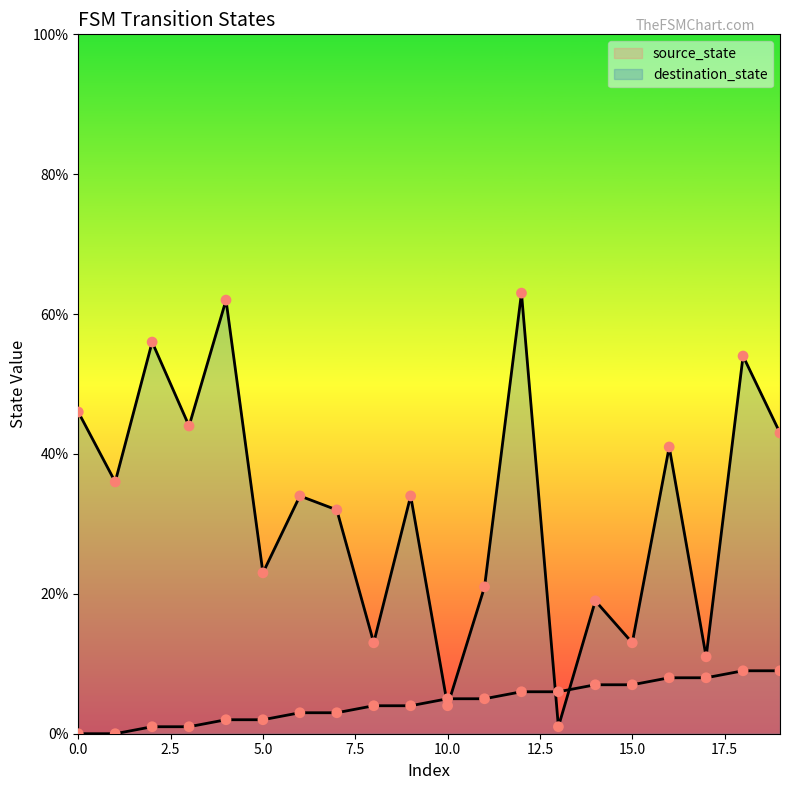

Is the value of source_state at 3 greater than the value of destination_state at 17?

No